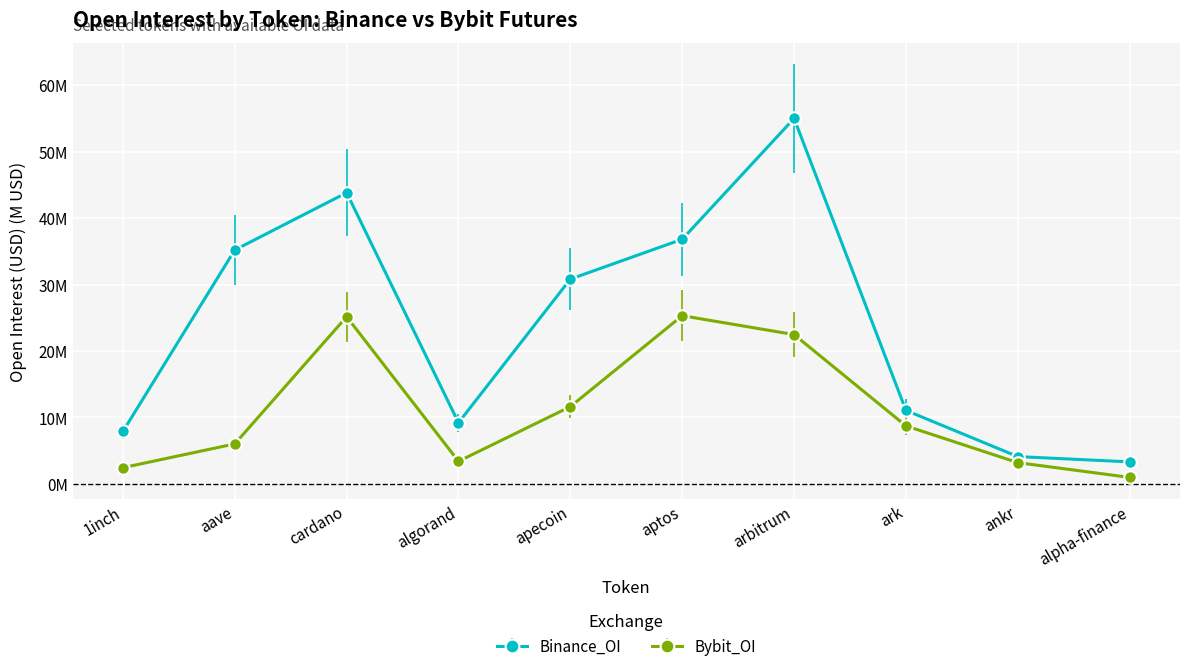

The value of Bybit_OI at aave is 10.1. True or false?

False